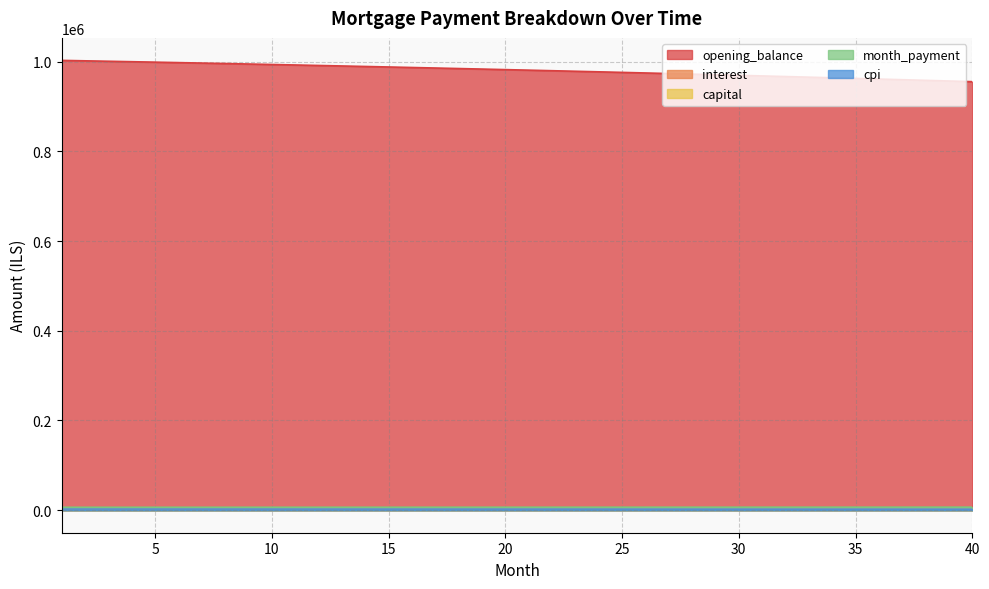

True or false: cpi has more than 2 interior local peaks.

False